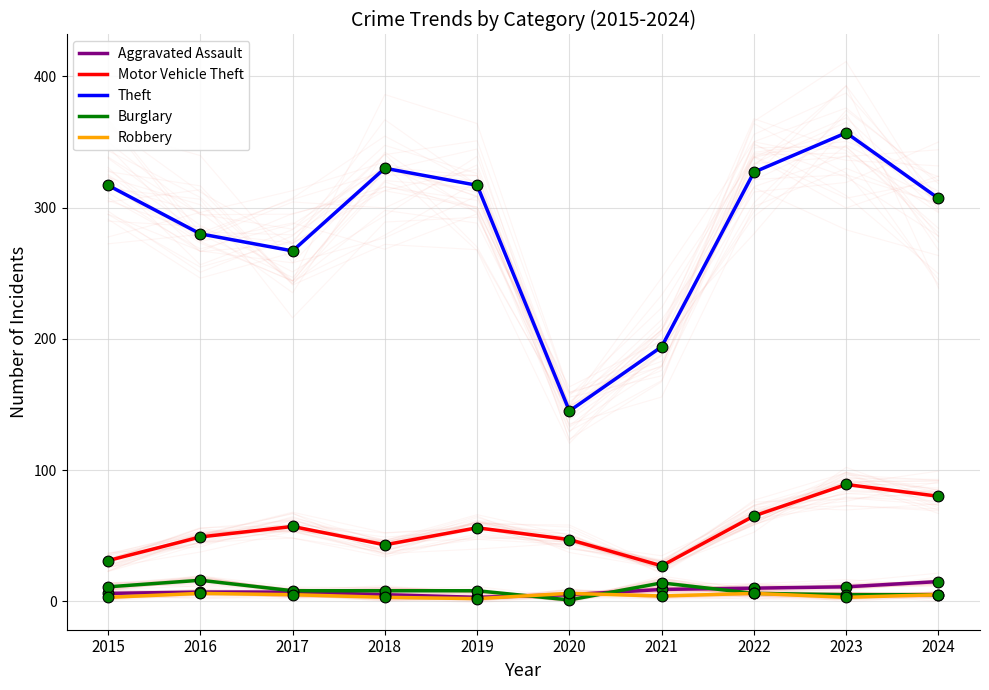

Which series reaches the maximum Y coordinate?

Theft